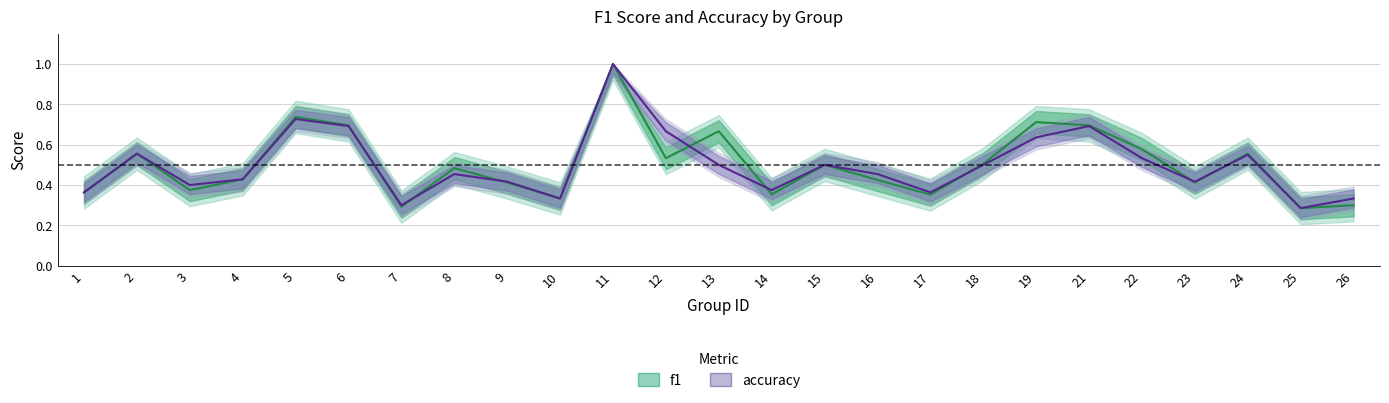

What is the sum of all accuracy values?

12.5